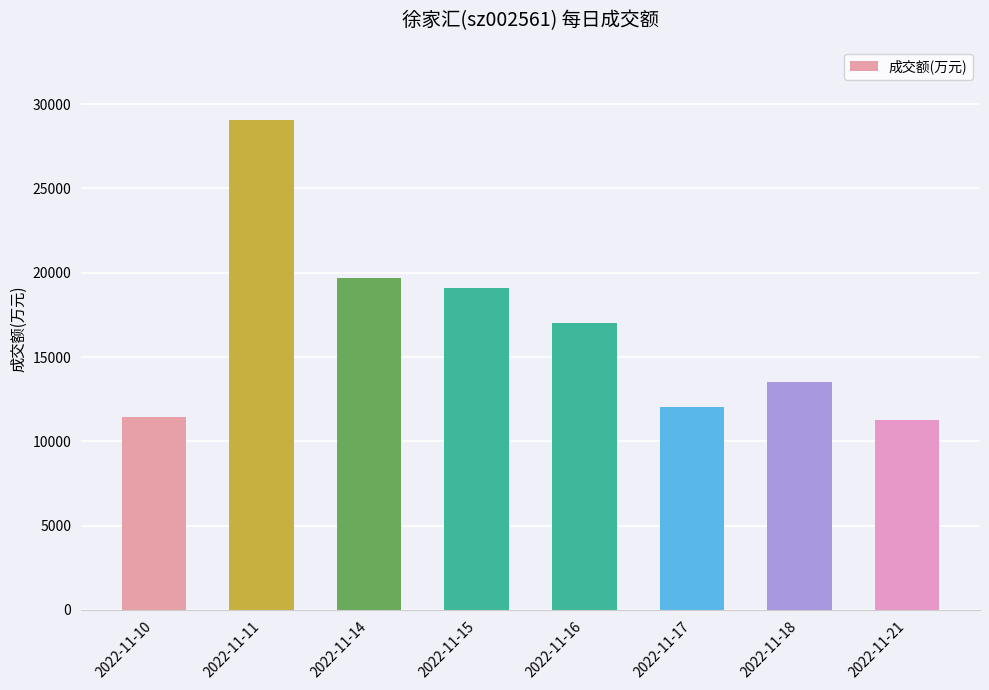

How many values are below 17037?

4